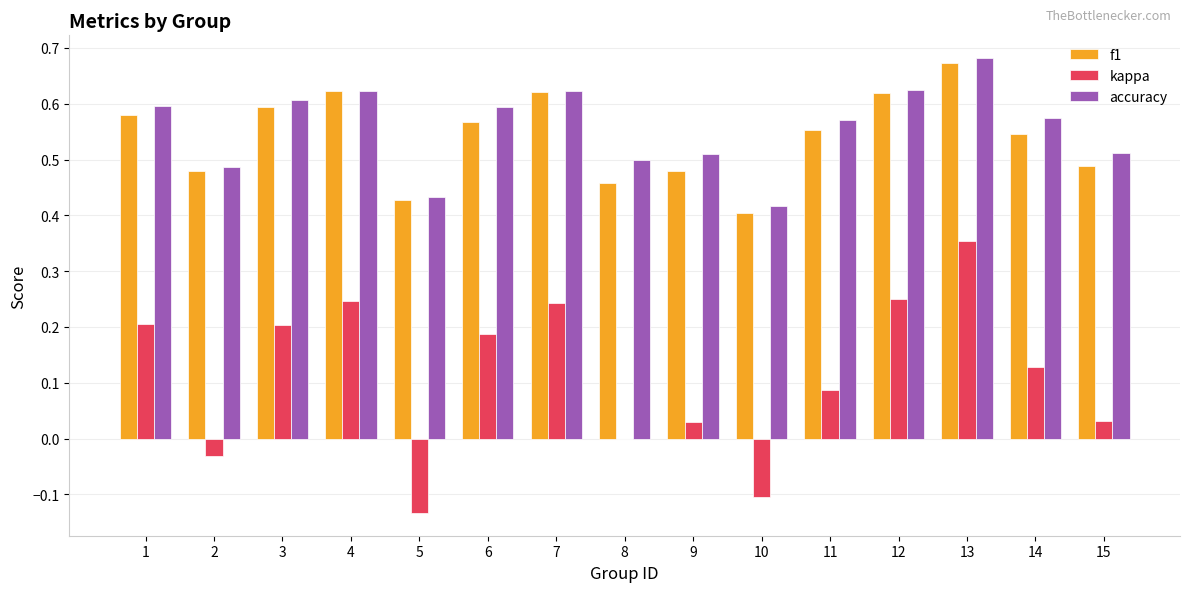

At which label does kappa first exceed 0?

1